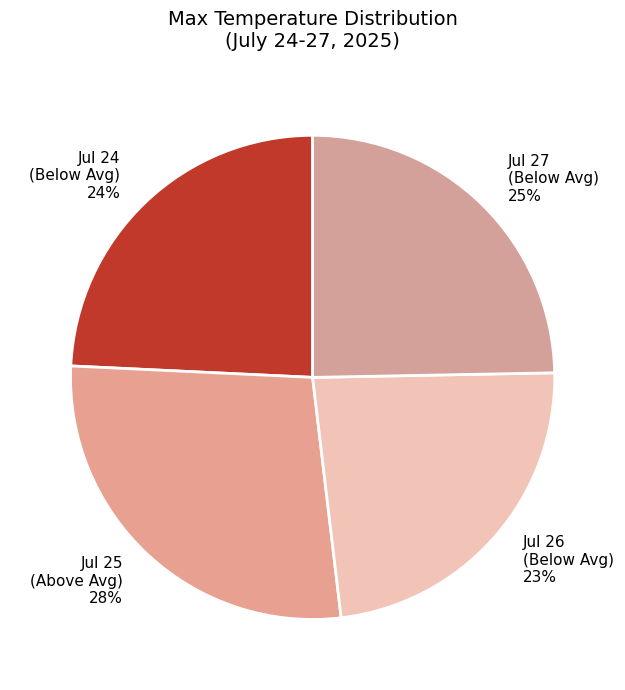

What is the ratio of the value at Jul 24 (Below Avg) to the value at Jul 27 (Below Avg)?

1.0